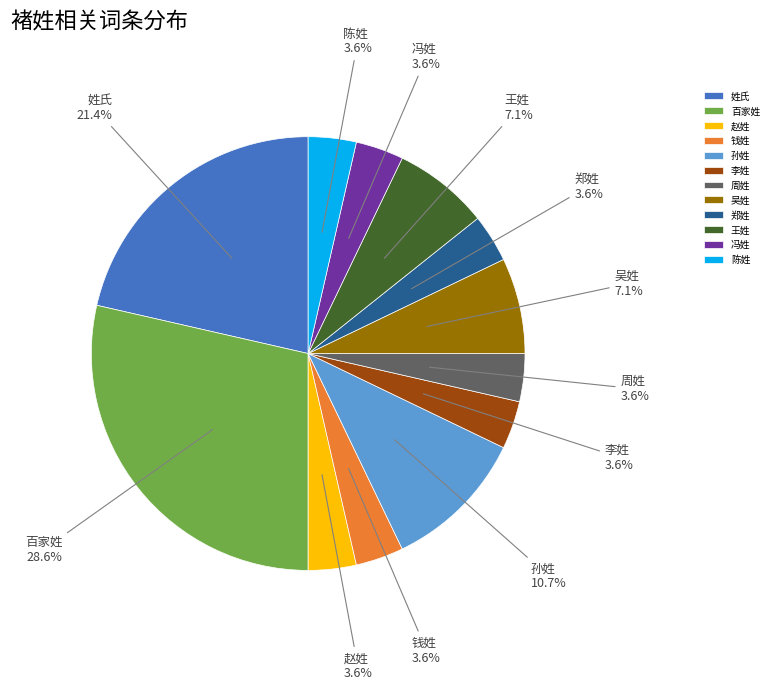

Does 王姓 account for over 50% of the chart?

No